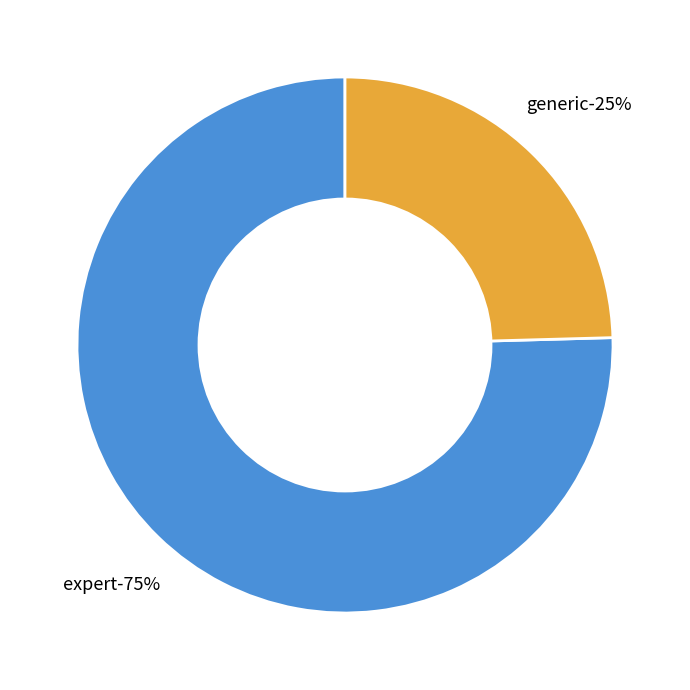

Rank the categories by value from lowest to highest.

generic, expert